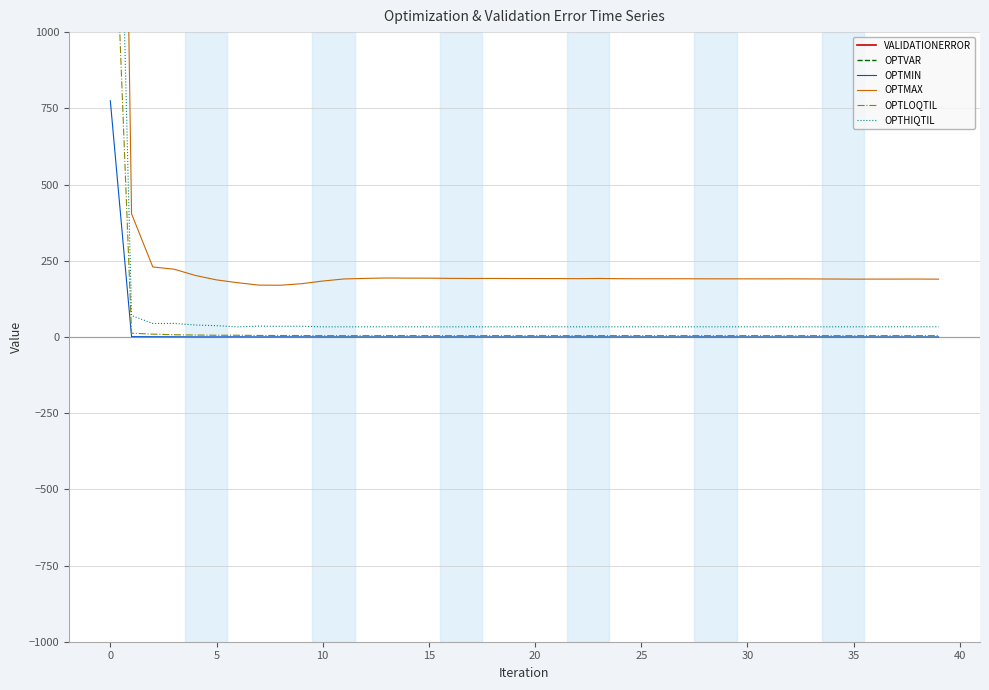

True or false: VALIDATIONERROR and OPTMAX cross at least once.

False